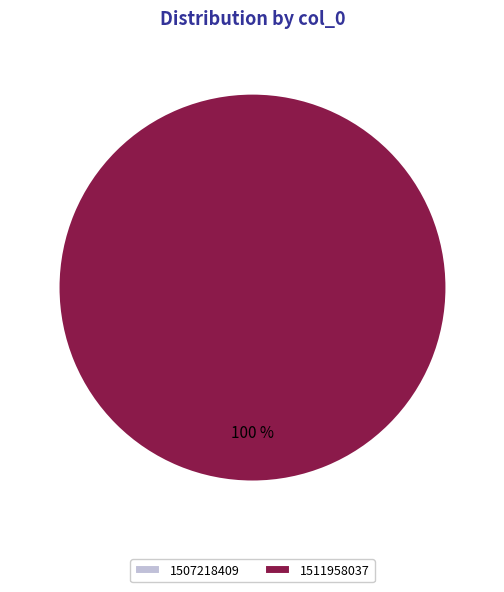

Does 1507218409 account for over 50% of the chart?

No